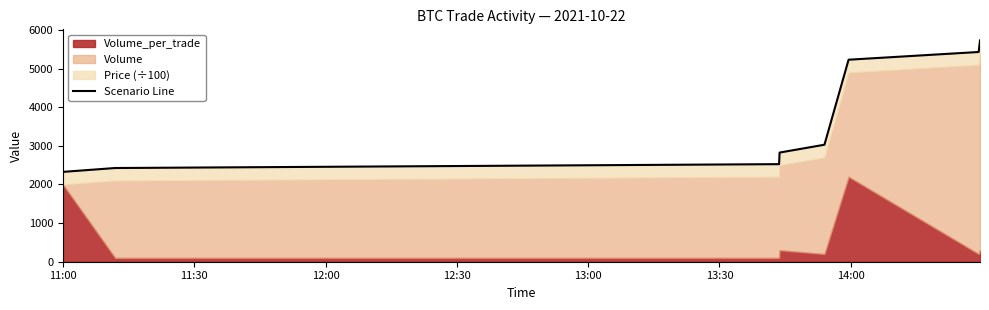

Is it true that the value at 13:00 is 4818?

False